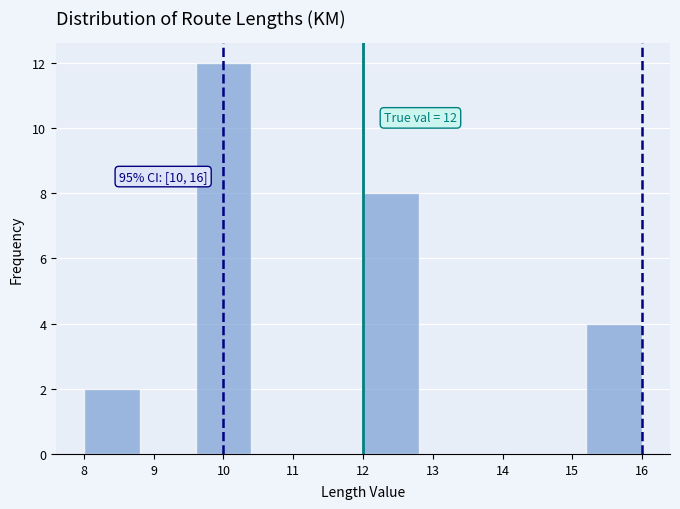

Over which range of the x-axis is the bar tallest?

9.6 to 10.4